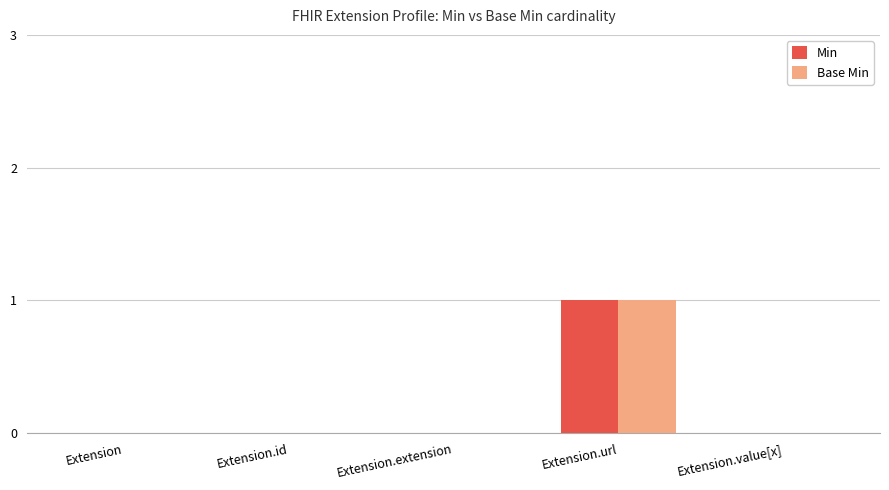

What is the sum of all Min values?

1